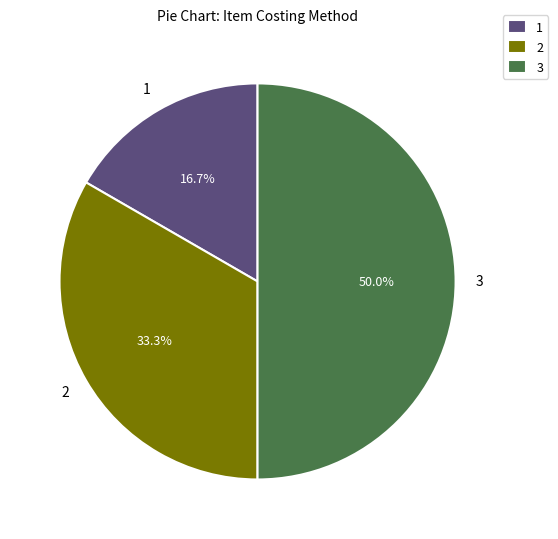

Which slice is the smallest?

1